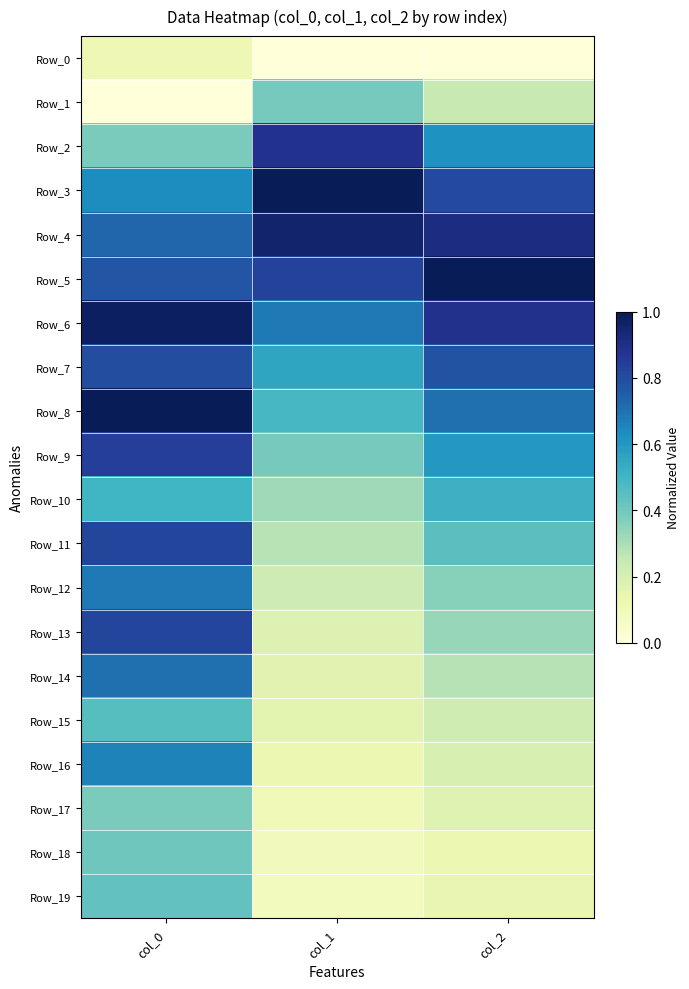

Which series changed the most between col_0 and col_2?

Row_13